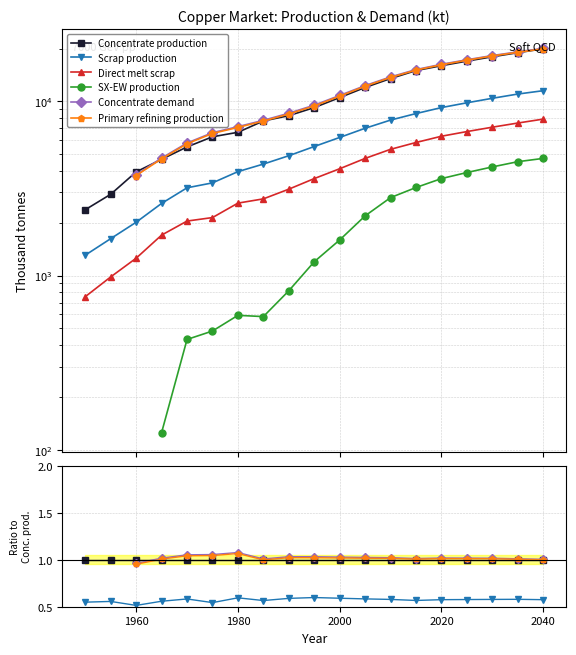

What is the value of the Concentrate production point at the 7th from the left?

6636.1